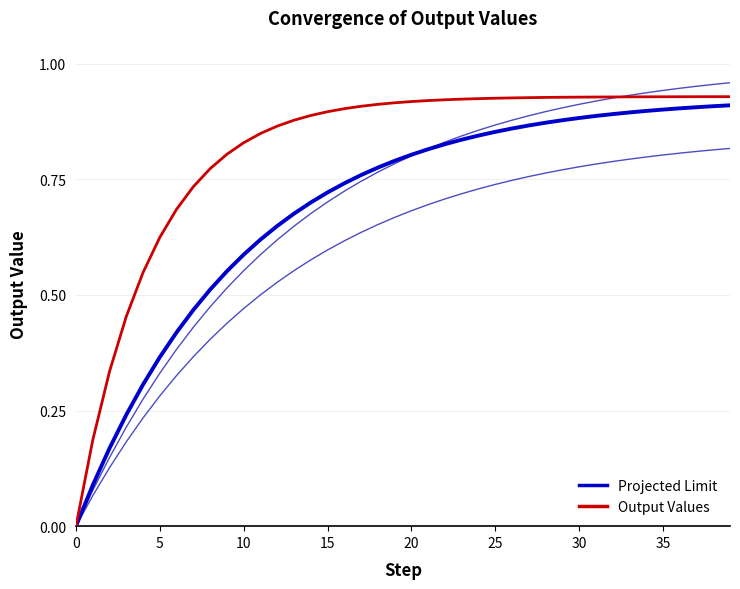

What is the total value across all series at 33?

1.8